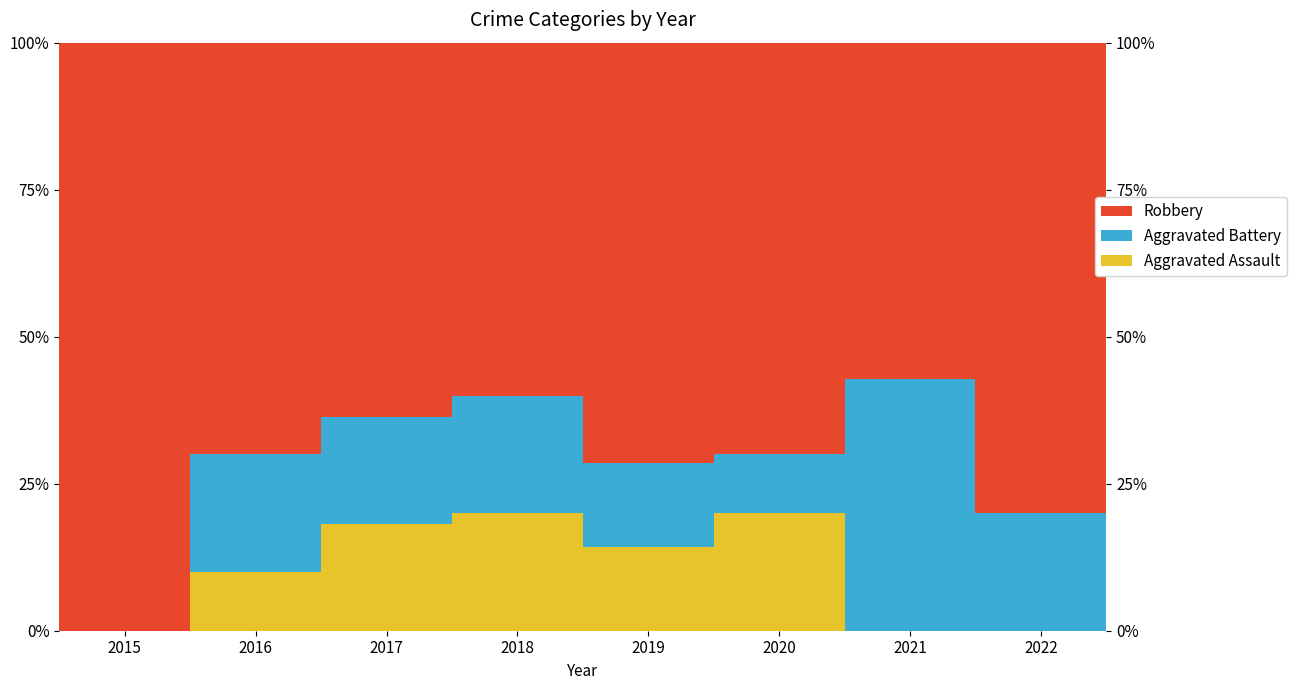

Is it true that Robbery equals 70.0 at 2020?

True